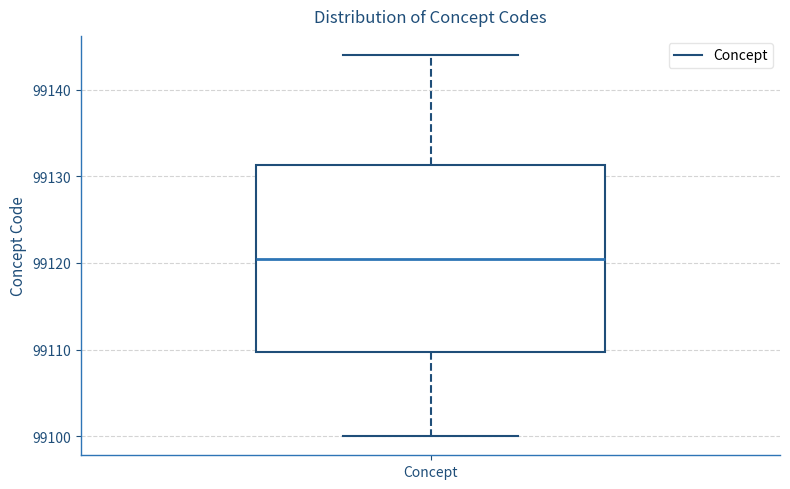

Transcribe this box plot: give where the median line is, the range the box spans, and where the two whiskers end, as read against the y-axis. The values are not printed on the chart, so give them approximately, as read against the axis.

median 99121, box 99110 to 99131, whiskers 99100 to 99144